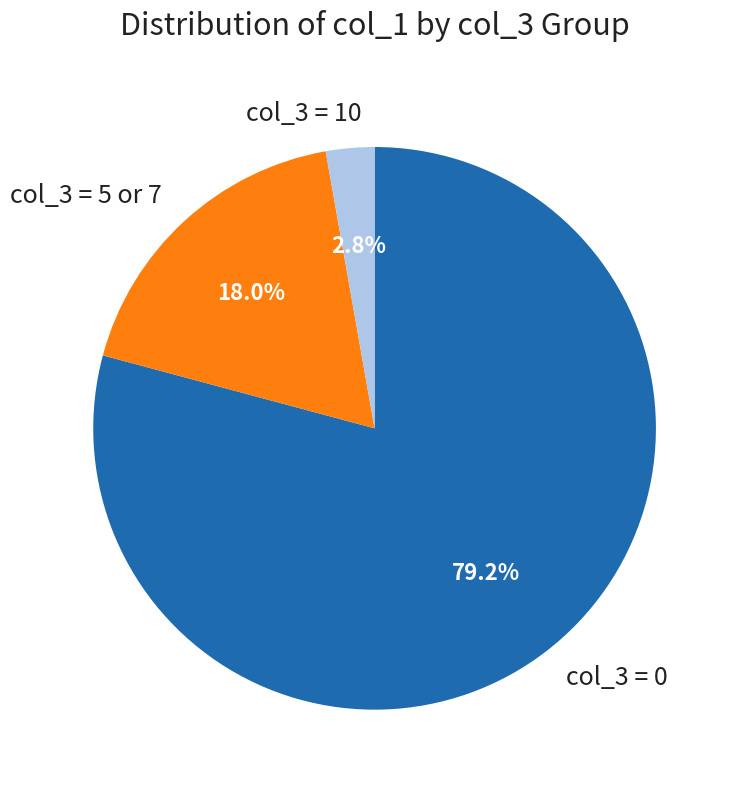

Is the sum of col_3 = 5 or 7 and col_3 = 10 greater than half?

No